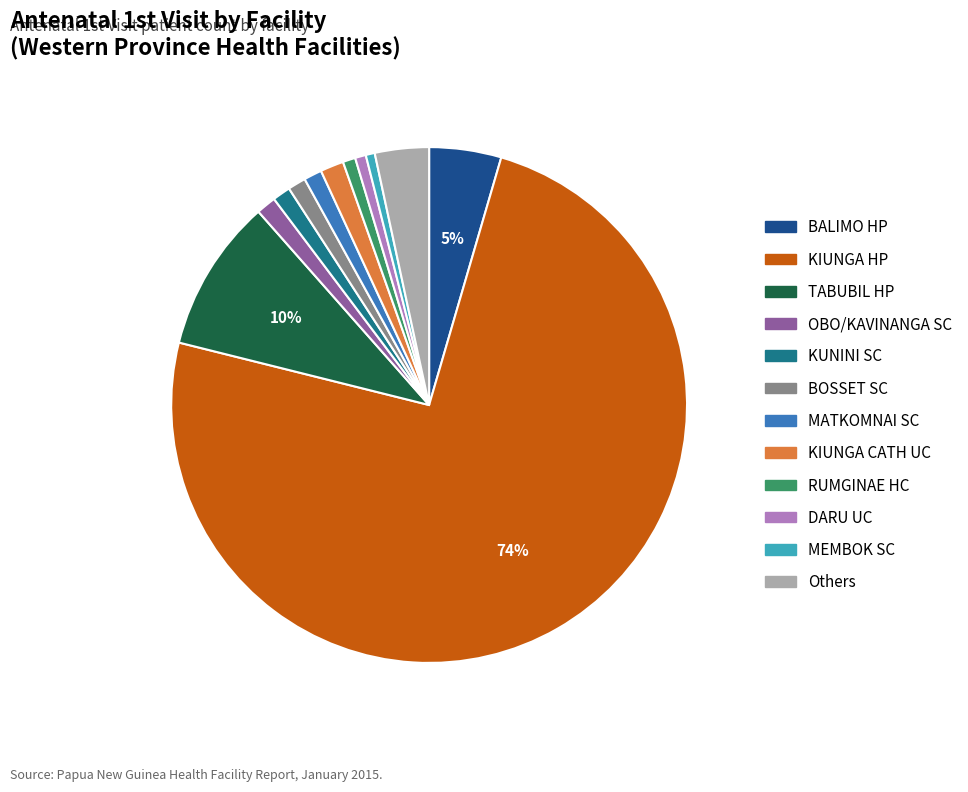

Which has a higher value, KIUNGA CATH UC or BALIMO HP?

BALIMO HP